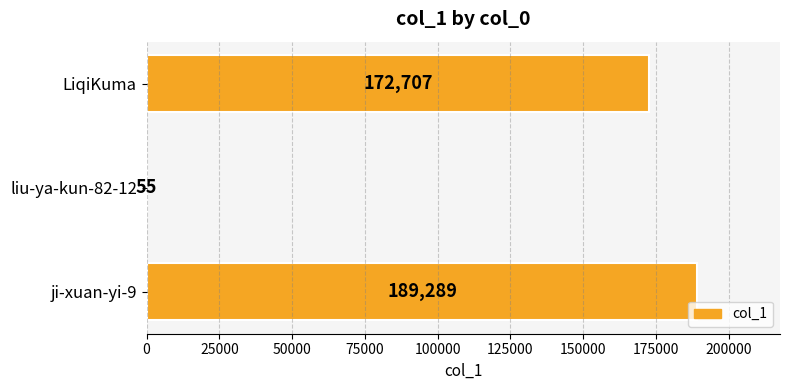

Which category has the highest value across all series?

ji-xuan-yi-9